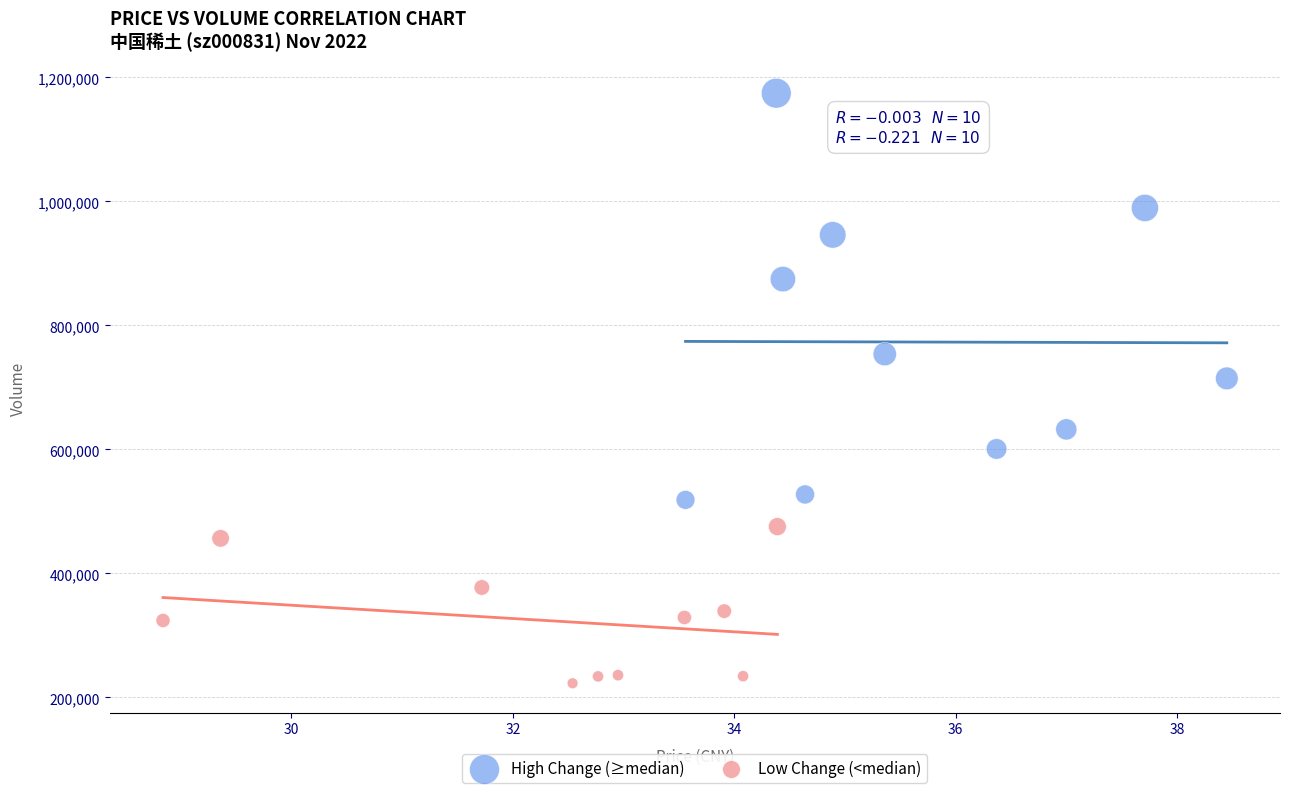

Which series reaches the maximum Y coordinate?

High Change (≥median)